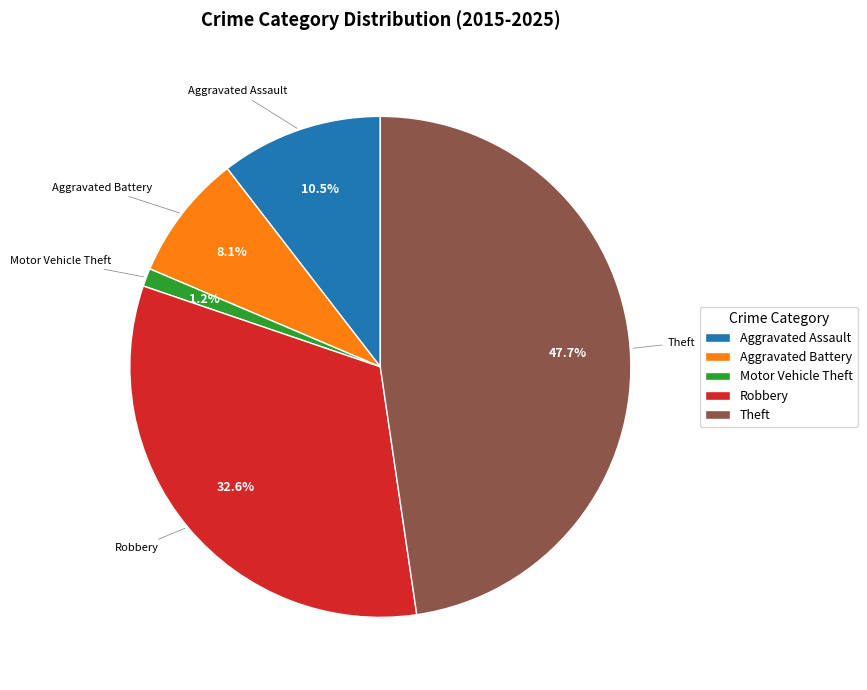

Is there any slice that represents more than half of the pie?

No